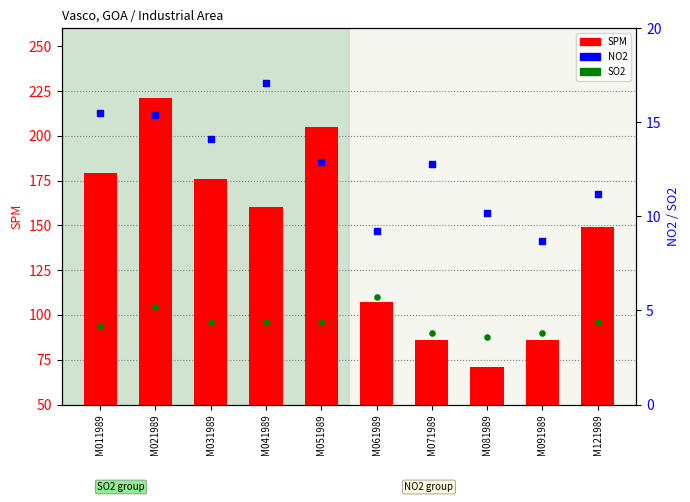

Is the value of NO2 at M021989 greater than the value of SPM at M021989?

No